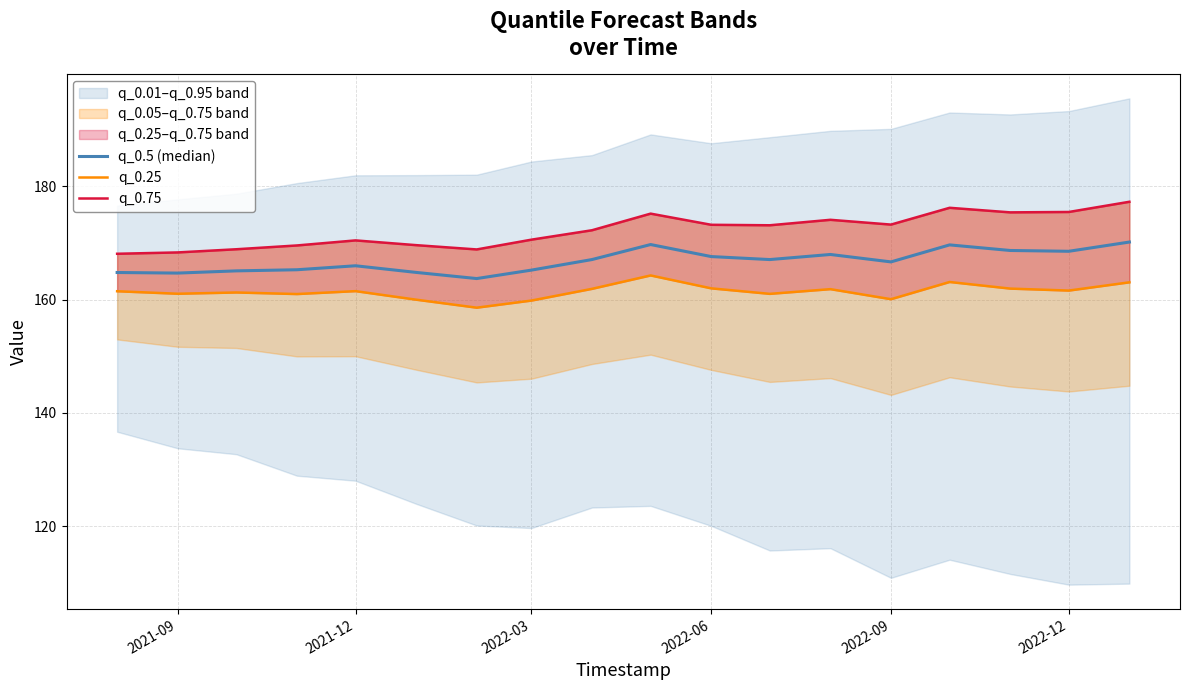

At 2021-09, list the series in order from smallest to largest.

q_0.25, q_0.5 (median), q_0.75